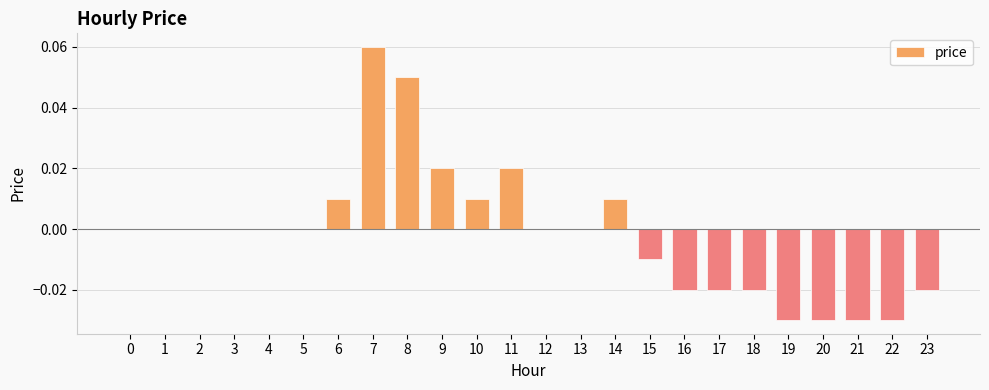

Between 8 and 6, which is larger?

8